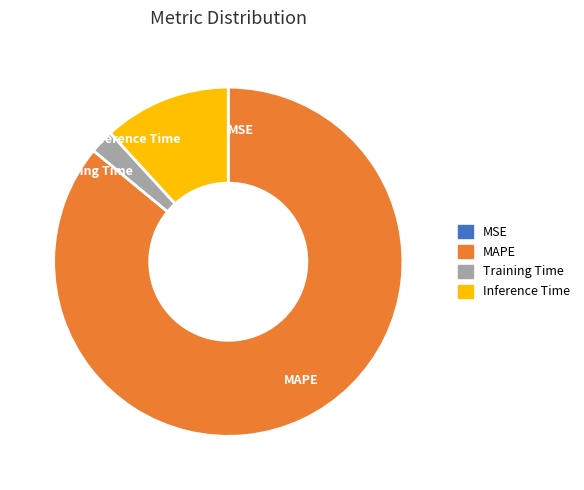

Is Inference Time the majority of the pie?

No